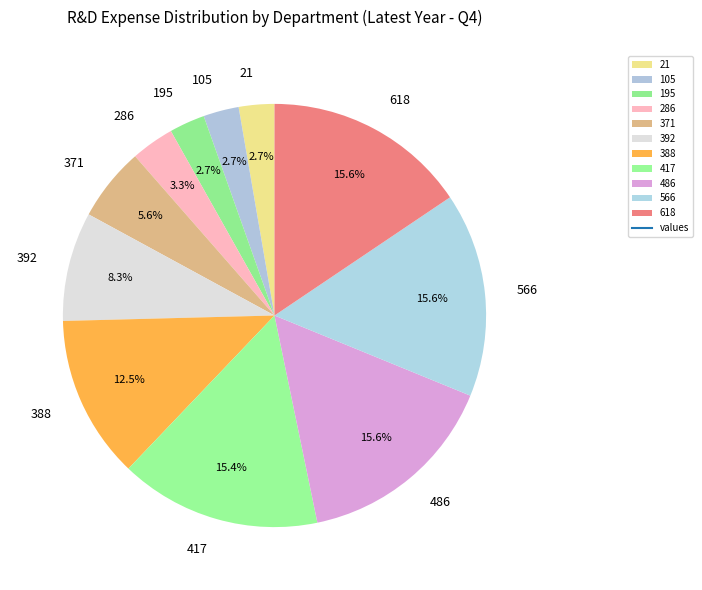

Does 566 account for over 50% of the chart?

No